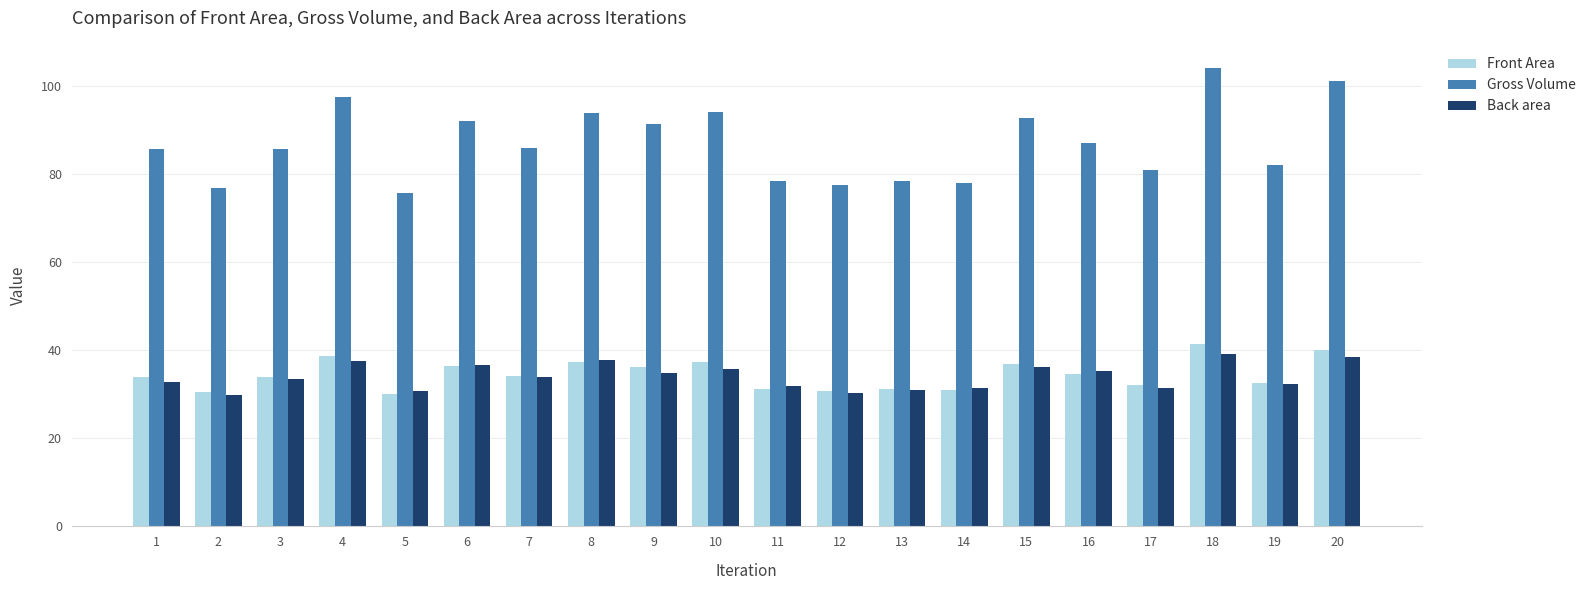

How many data points does each series have?

20